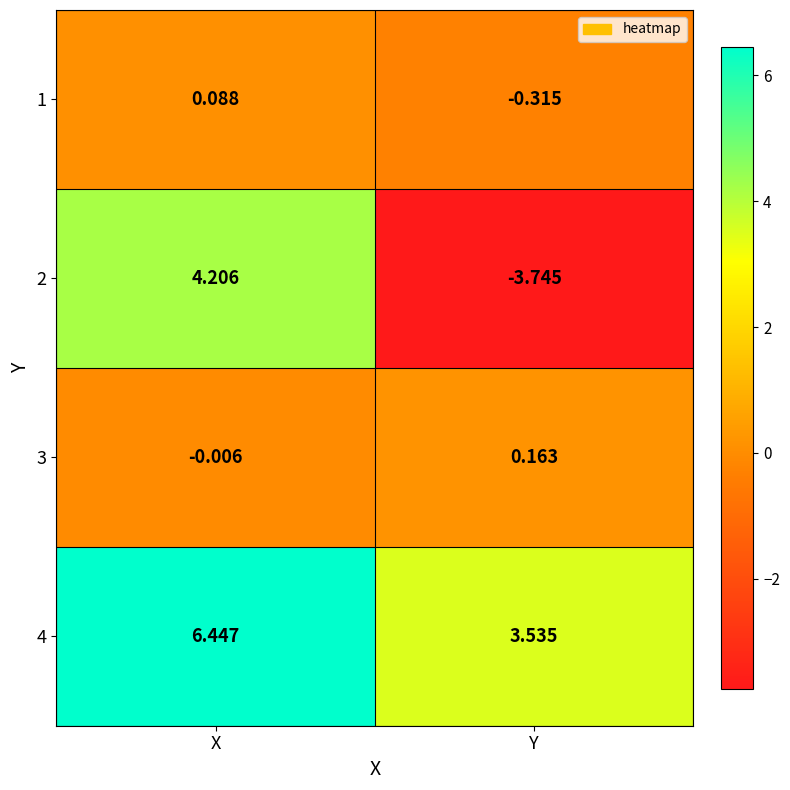

At which label does 2 reach its peak?

X